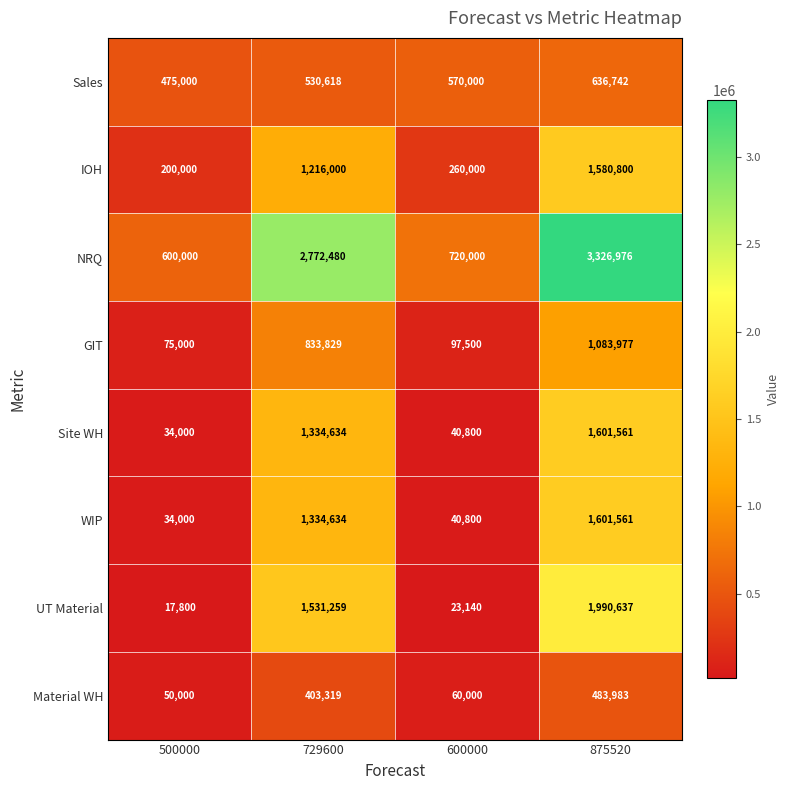

Which category has the lowest value across all series?

500000